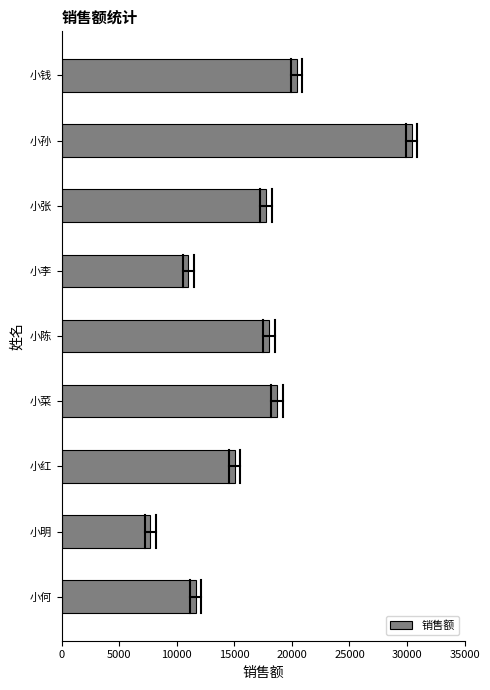

Reading top to bottom, extract all data points from this chart.

20400	30400	17760	11022	17990	18701	15033	7718	11649